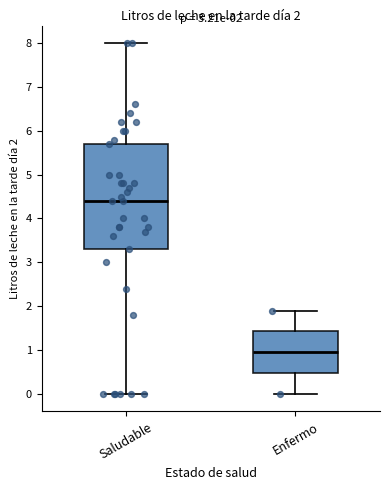

Which box's median line is the highest?

Saludable